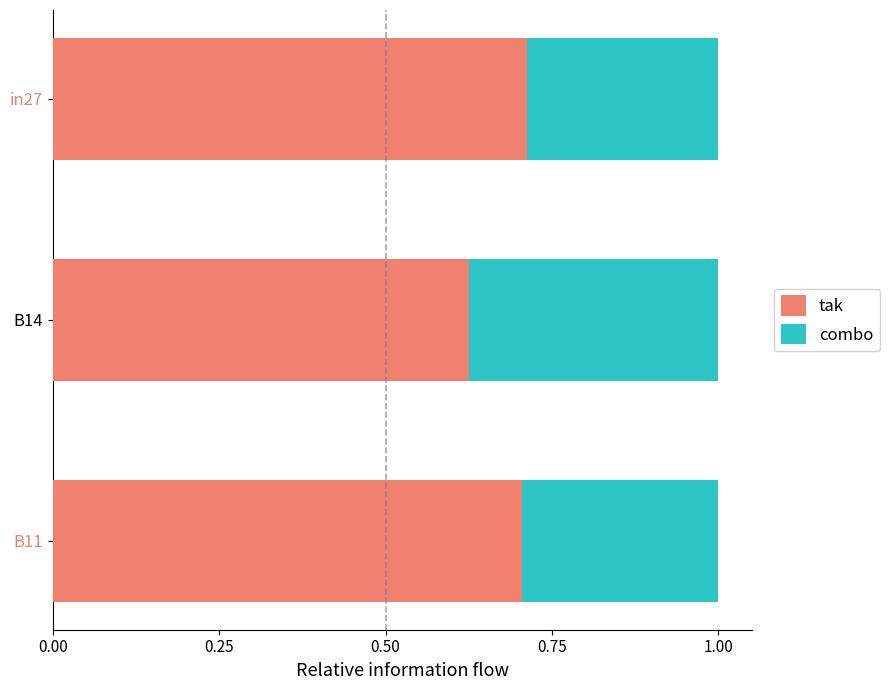

At which label is tak closest to 0?

B14